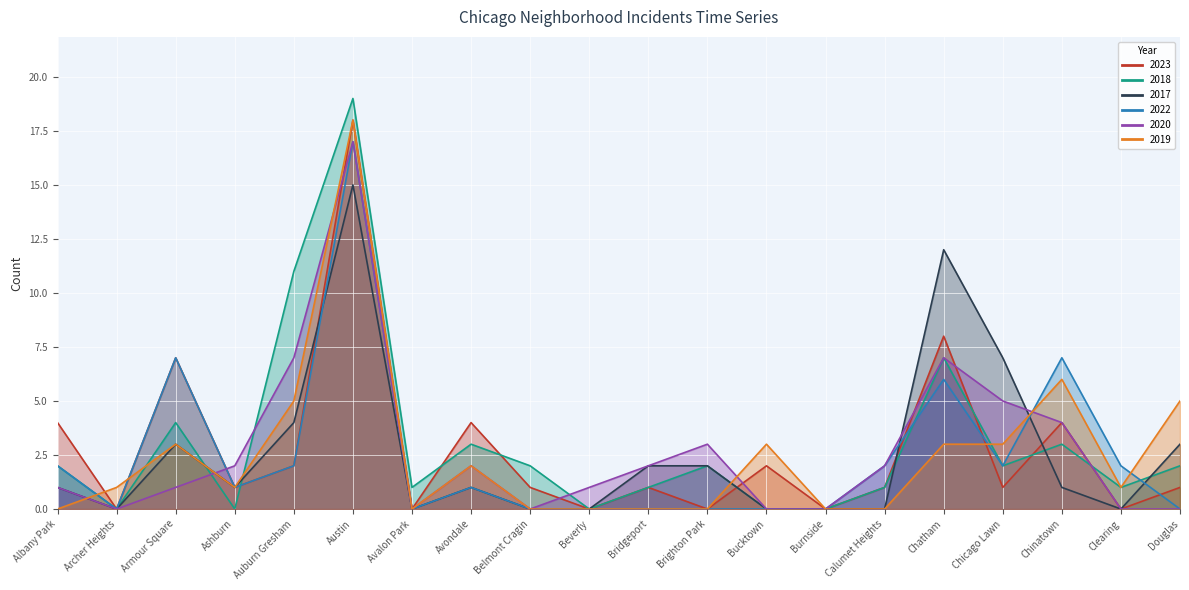

At which label does 2022 reach its minimum?

Archer Heights